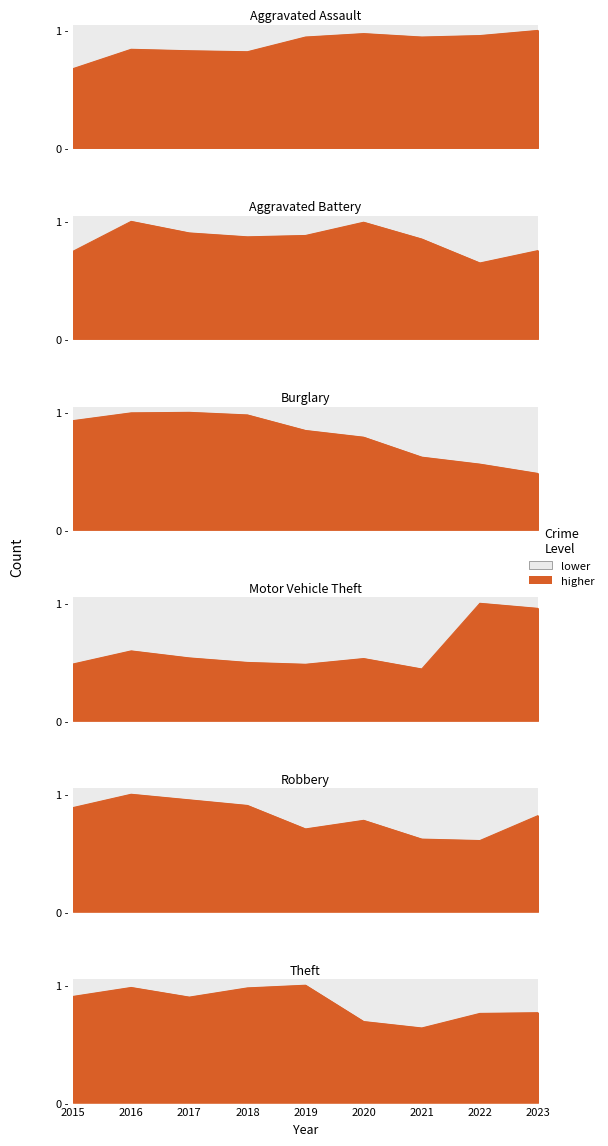

After their last crossing, which series has the higher values: Theft or Burglary?

Theft